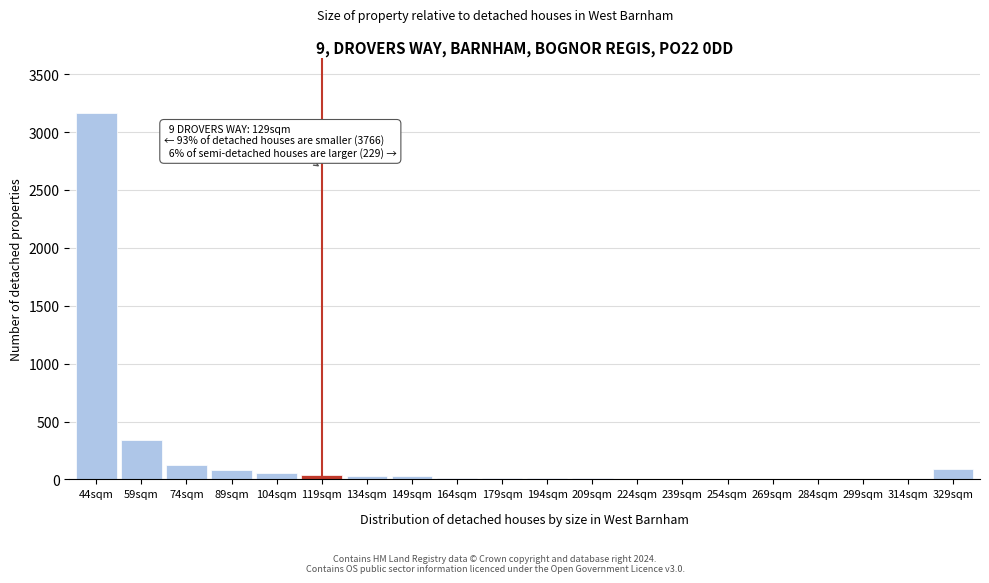

Where is the data nearest to the value 1582?

59sqm